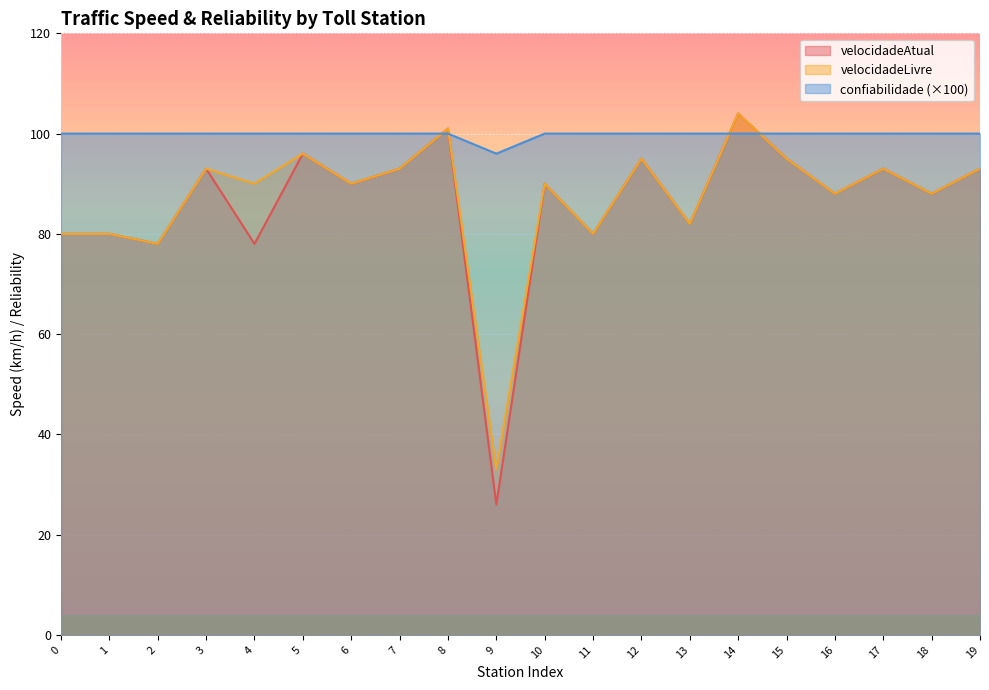

Reading left to right, what are all the values shown in this chart?

velocidadeAtual: 80	80	78	93	78	96	90	93	101	26	90	80	95	82	104	95	88	93	88	93
velocidadeLivre: 80	80	78	93	90	96	90	93	101	33	90	80	95	82	104	95	88	93	88	93
confiabilidade: 100	100	100	100	100	100	100	100	100	96	100	100	100	100	100	100	100	100	100	100